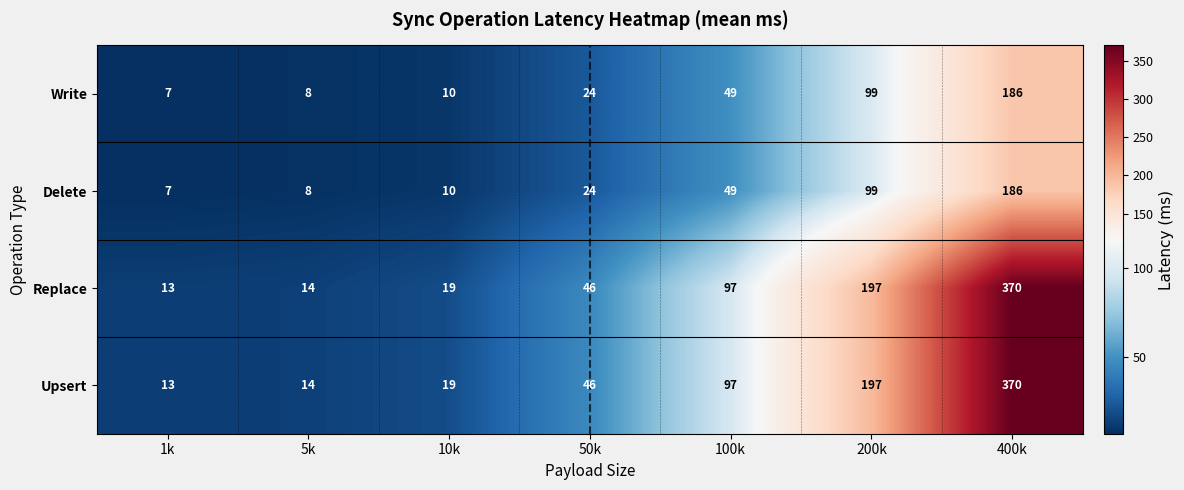

The Write series shows 10 at 10k. True or false?

True